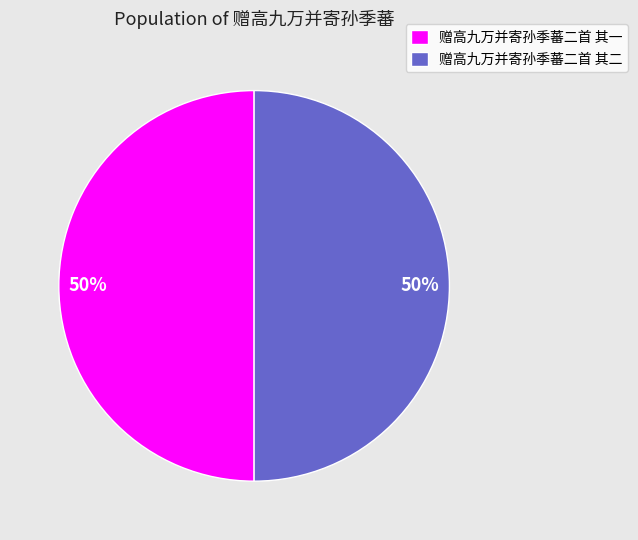

To the nearest percent, what is the combined percentage of 赠高九万并寄孙季蕃二首 其一 and 赠高九万并寄孙季蕃二首 其二?

100%